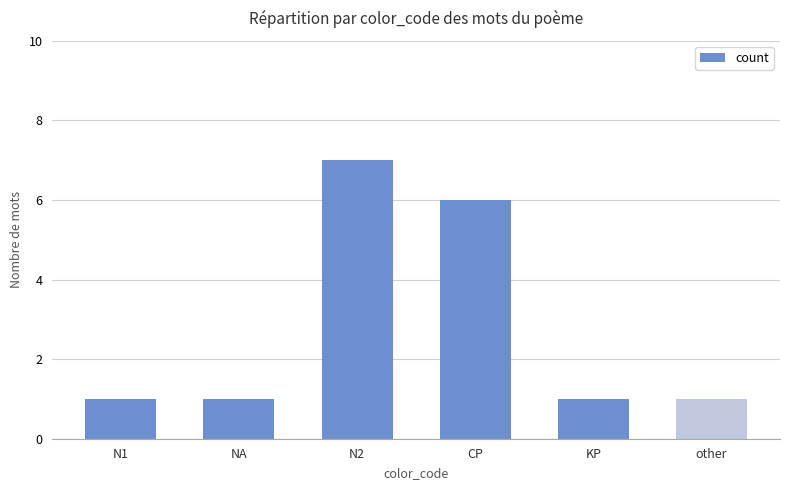

At which category does the chart reach its peak across all series?

N2